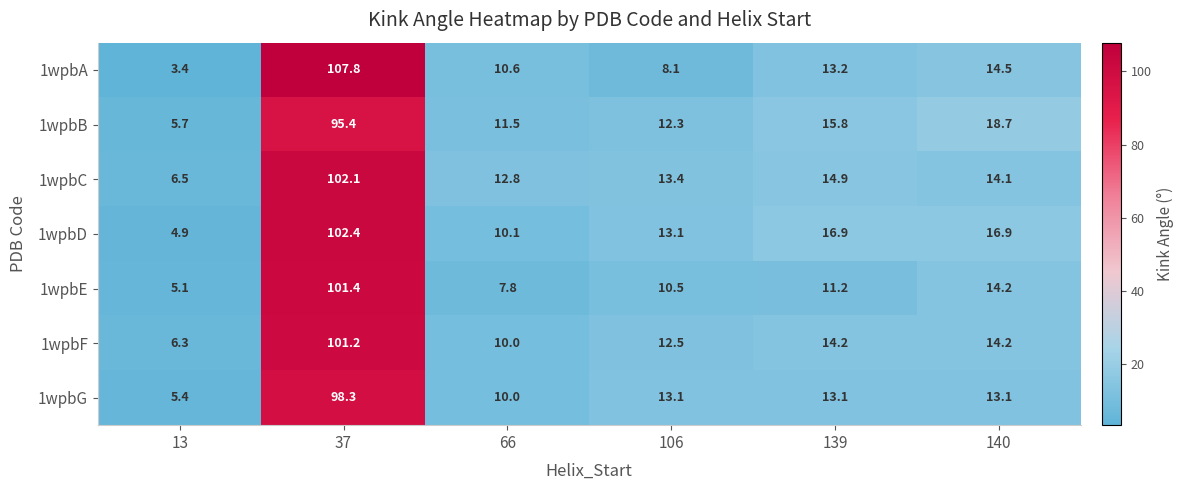

What is the sum of the 1wpbC values at 140 and 37?

116.2